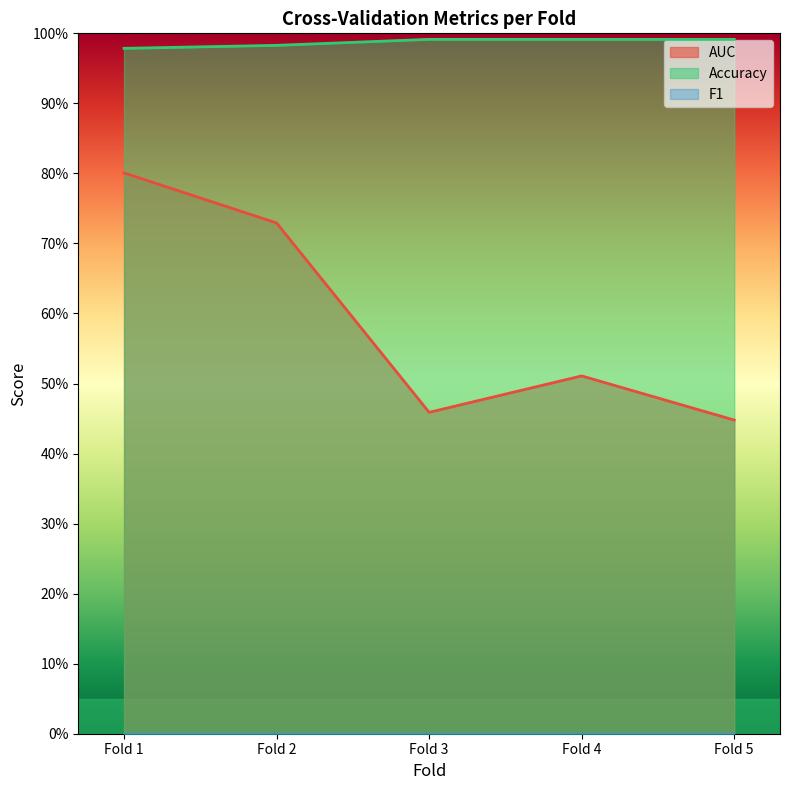

Does the chart display data point markers on the line(s)?

No